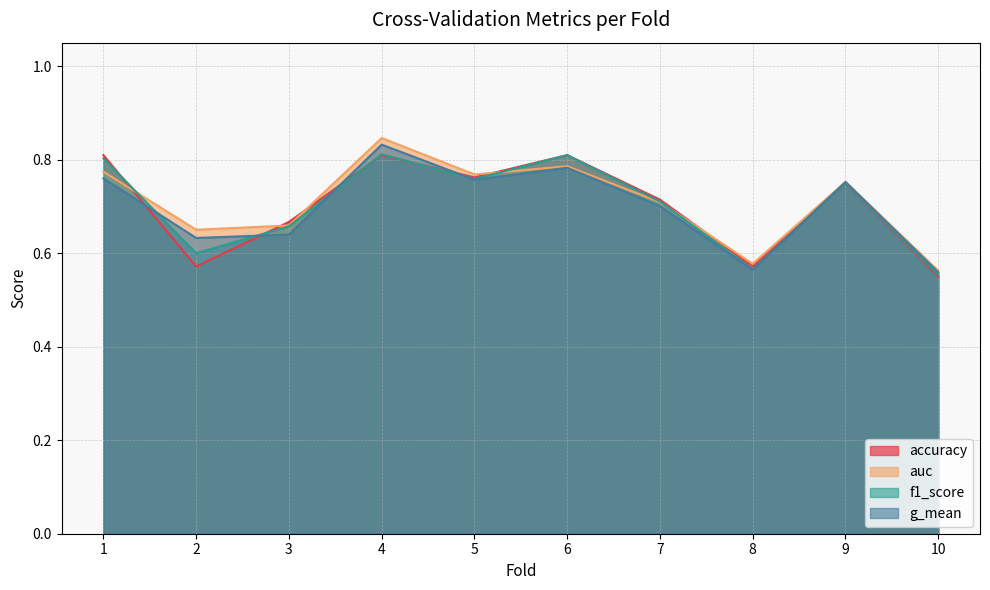

The accuracy series shows 0.9 at 3. True or false?

False